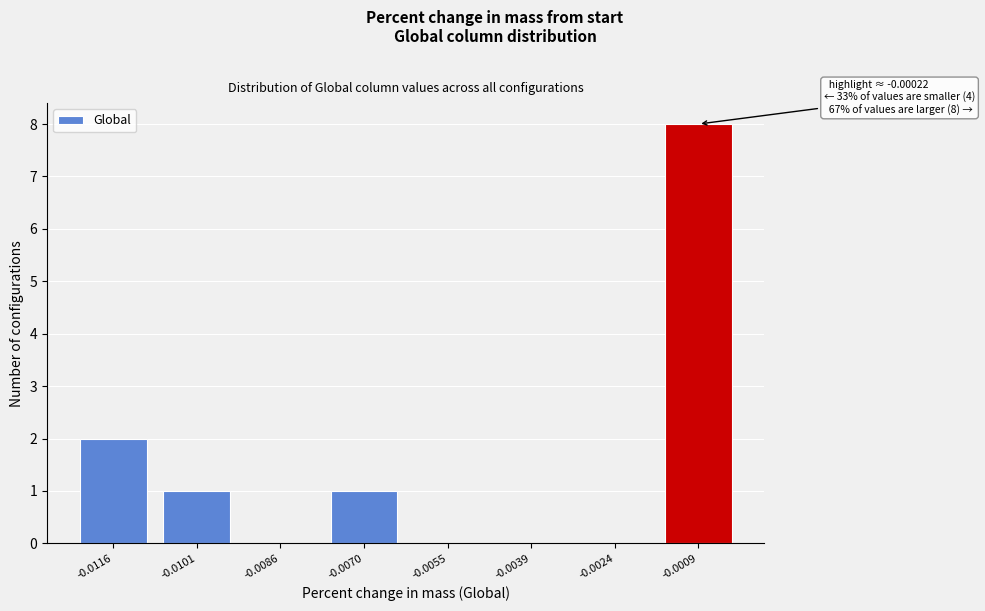

Reading left to right, extract all data points from this chart.

-0.0116=2	-0.0101=1	-0.0086=0	-0.0070=1	-0.0055=0	-0.0039=0	-0.0024=0	-0.0009=8